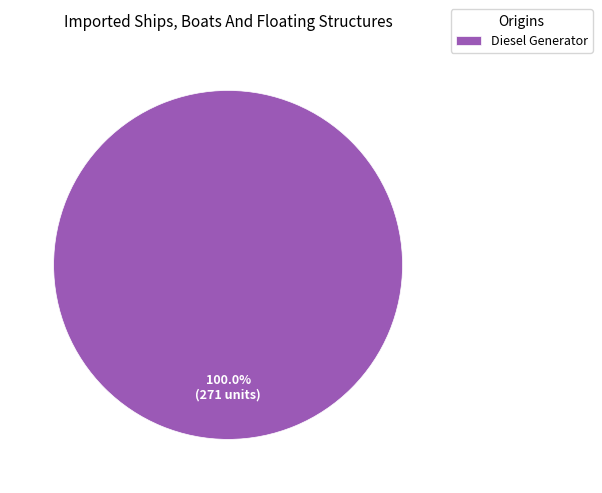

Rank the categories by value from highest to lowest.

Diesel Generator